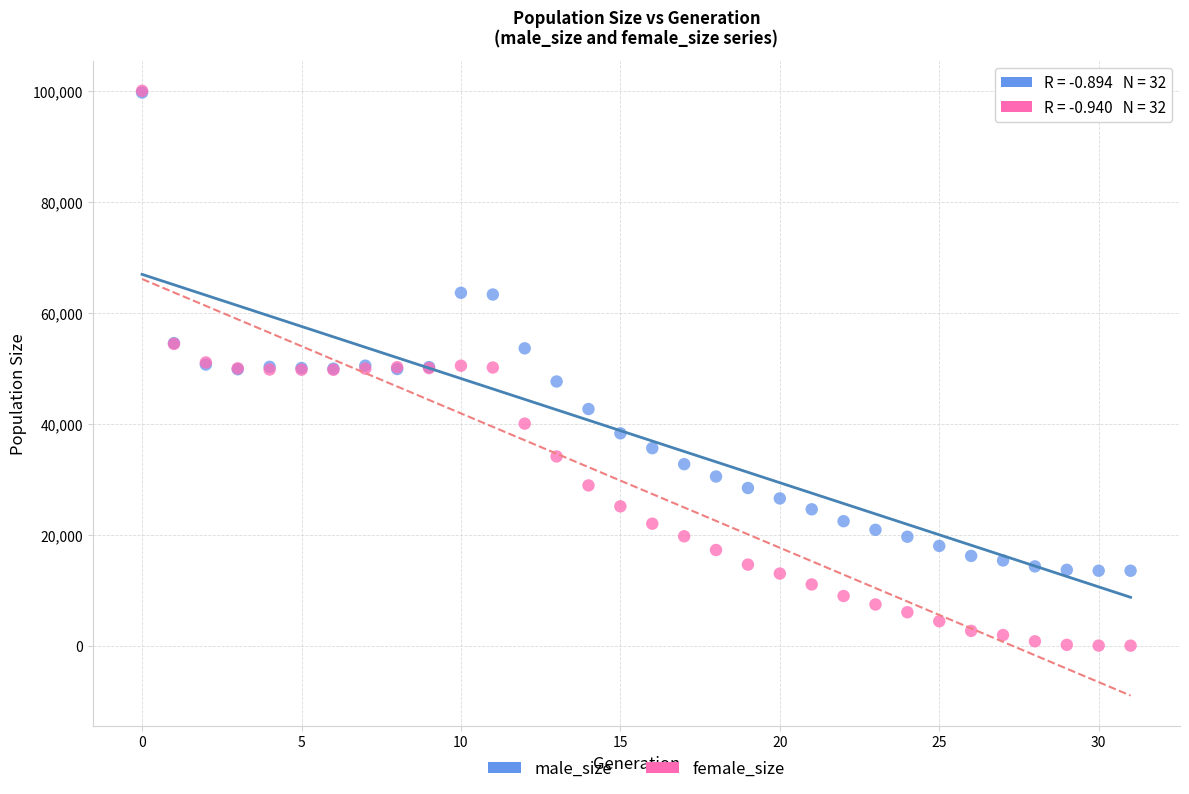

What are all the series names shown in the legend?

male_size, female_size